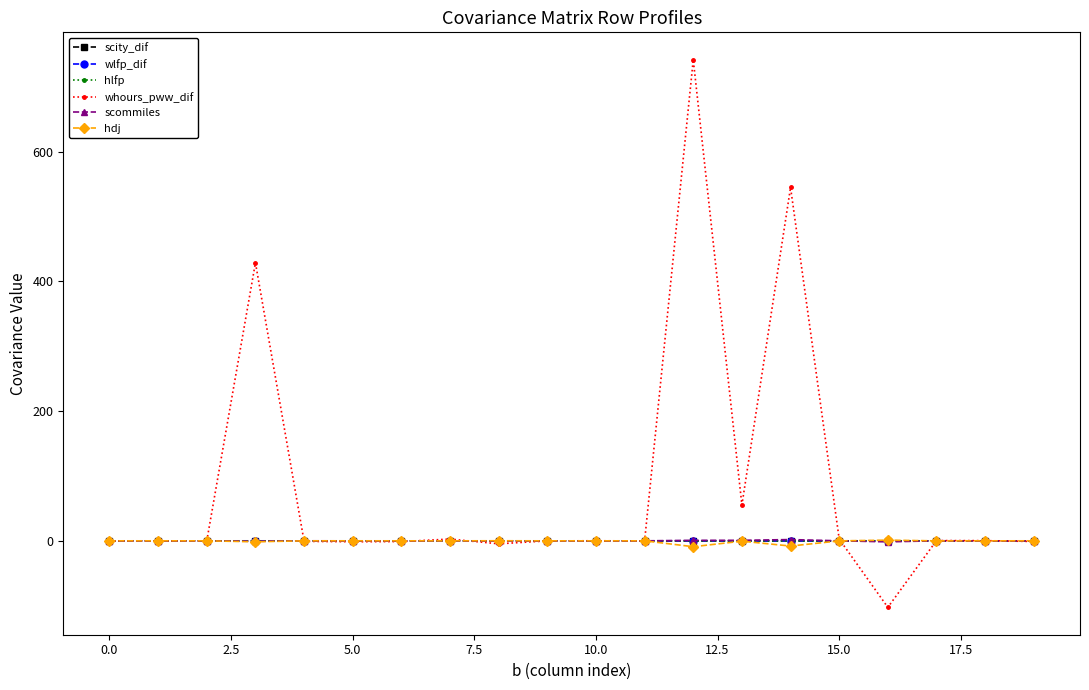

Which series has the widest spread of values?

whours_pww_dif